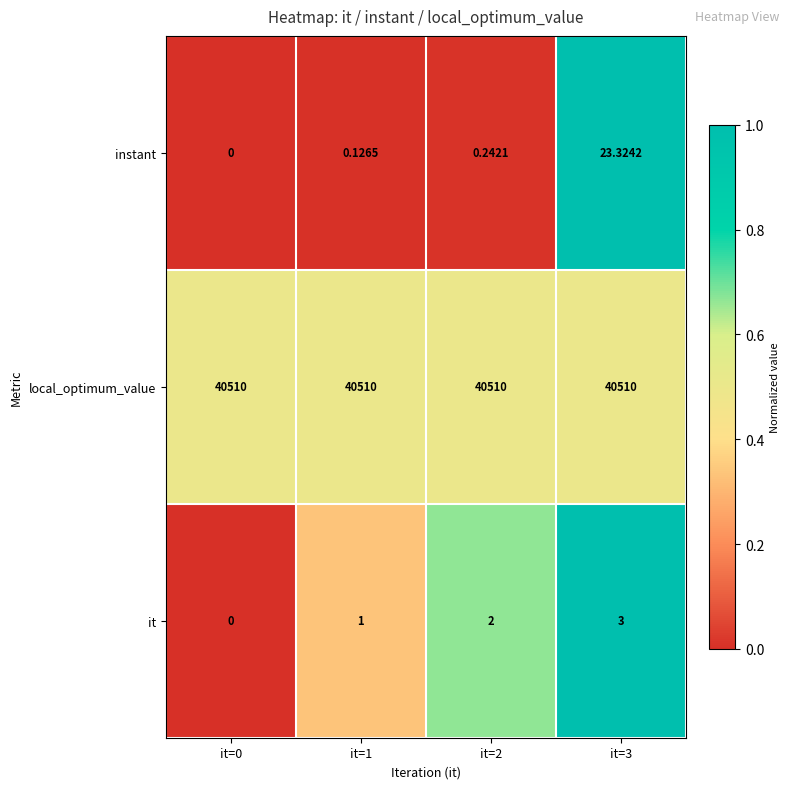

List the series in order of their peak value, lowest first.

it, instant, local_optimum_value